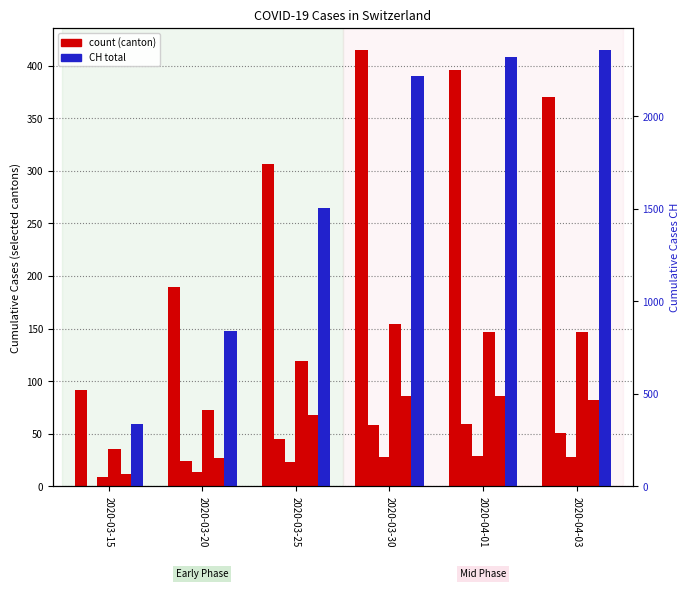

How many series are shown in this chart?

6